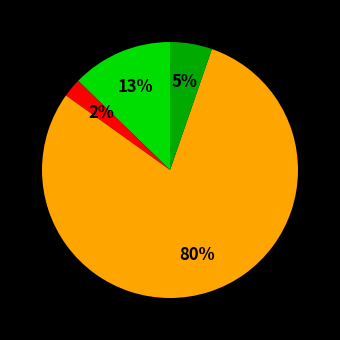

To the nearest percent, what is the average slice percentage?

25%